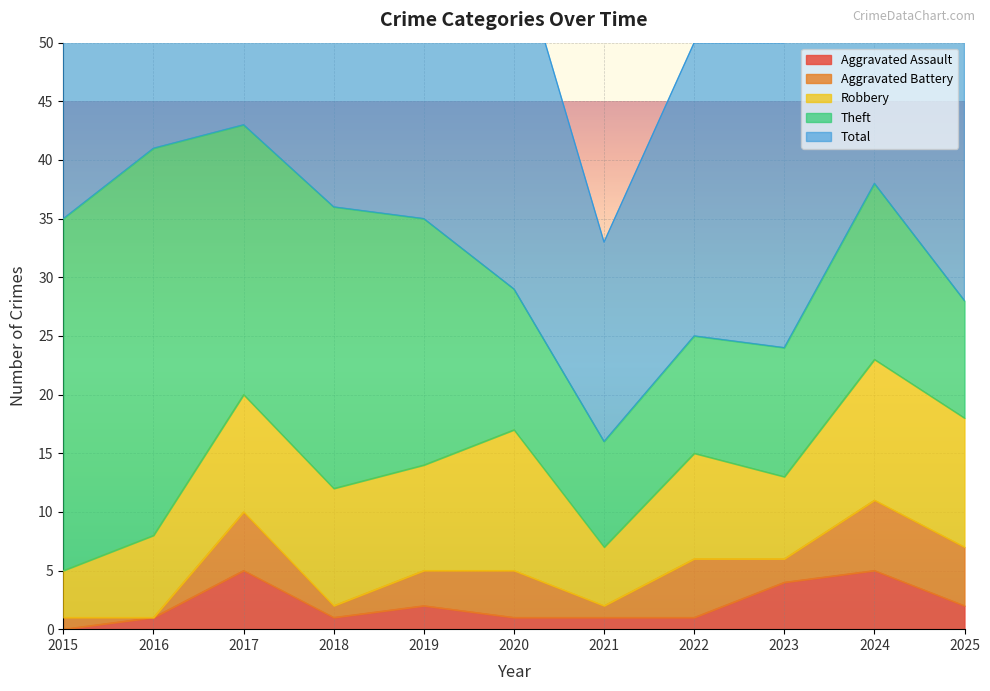

At which label does Aggravated Assault first exceed 1?

2017